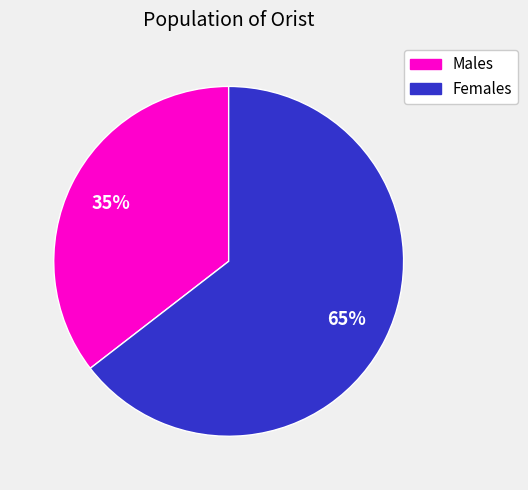

Is there a majority slice in this chart?

Yes